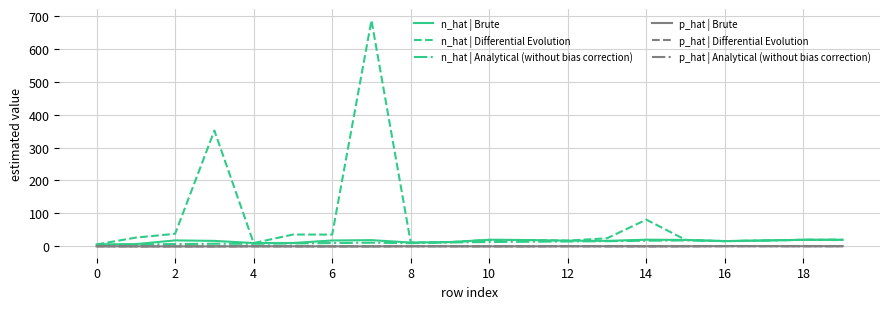

Which series has the widest spread of values?

n_hat | Differential Evolution